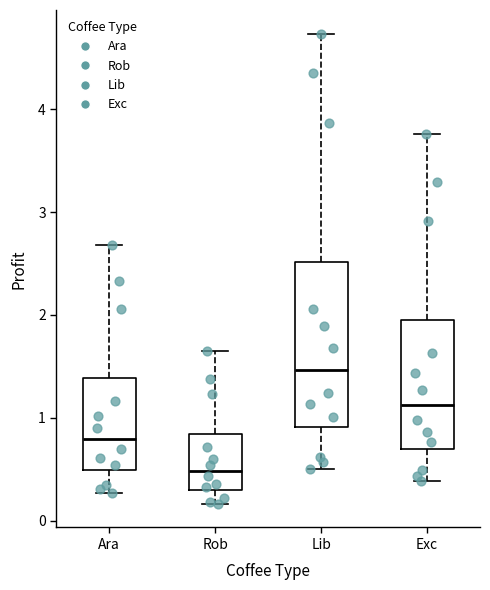

Reading left to right, read every box against the y-axis: the position of its median line, the range the box covers, and the ends of its whiskers. The values are not printed on the chart, so give them approximately, as read against the axis.

Ara: median 0.8, box 0.5 to 1.4, whiskers 0.3 to 2.7
Rob: median 0.5, box 0.3 to 0.8, whiskers 0.2 to 1.6
Lib: median 1.5, box 0.9 to 2.5, whiskers 0.5 to 4.7
Exc: median 1.1, box 0.7 to 2.0, whiskers 0.4 to 3.8